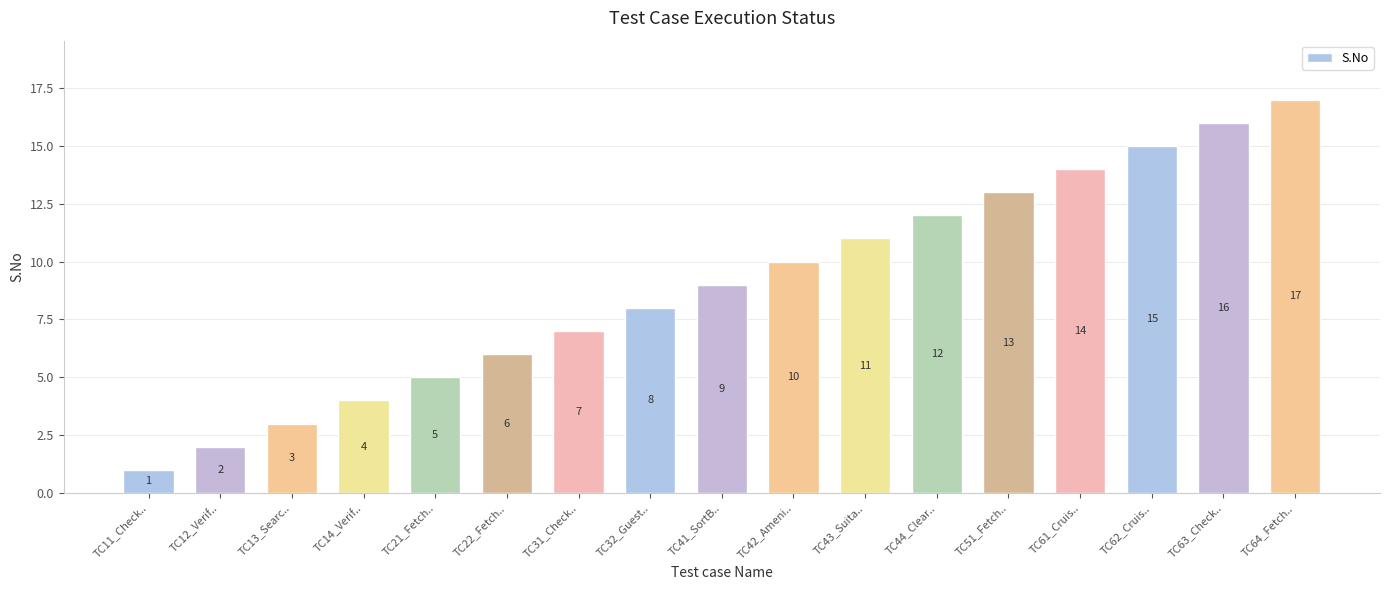

Which label corresponds to the largest value in the chart?

TC64_Fetch..